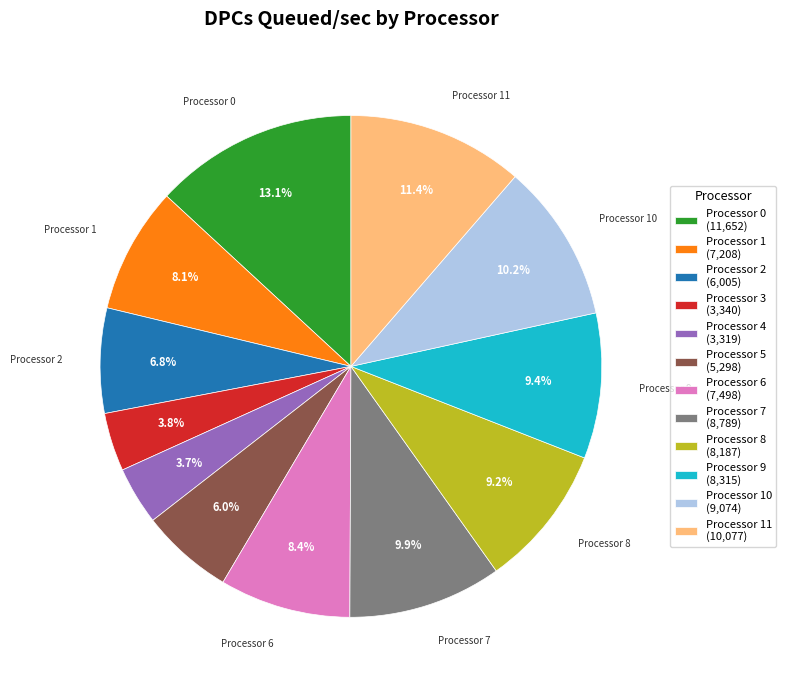

Does any single category account for the majority?

No